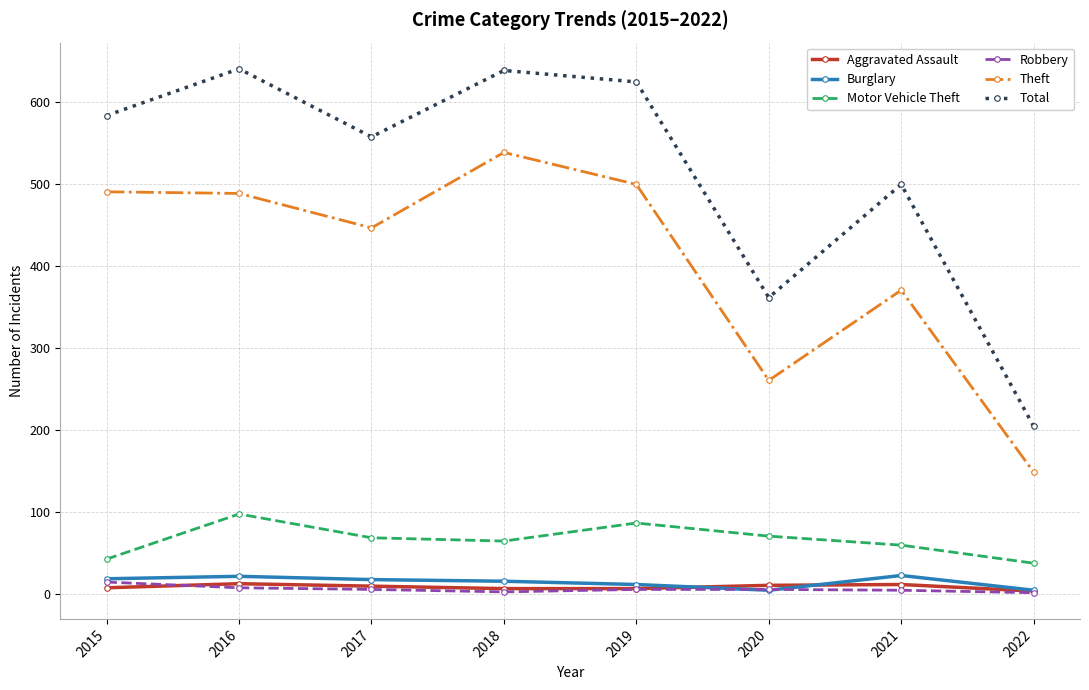

What is the highest value of the Burglary series?

23